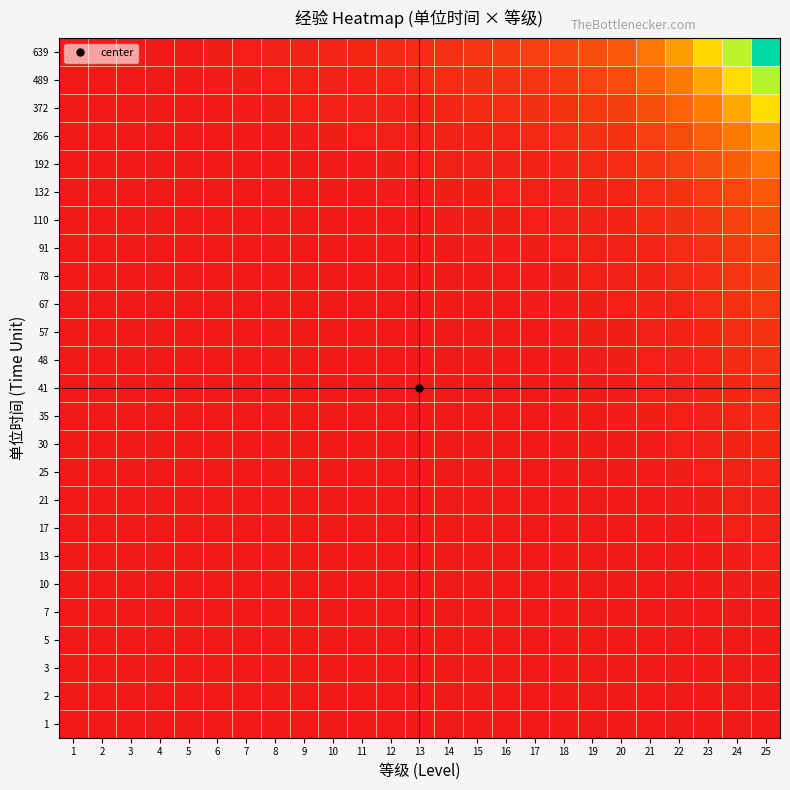

Rank the series by their maximum value, from lowest to highest.

1, 2, 3, 5, 7, 10, 13, 17, 21, 25, 30, 35, 41, 48, 57, 67, 78, 91, 110, 132, 192, 266, 372, 489, 639